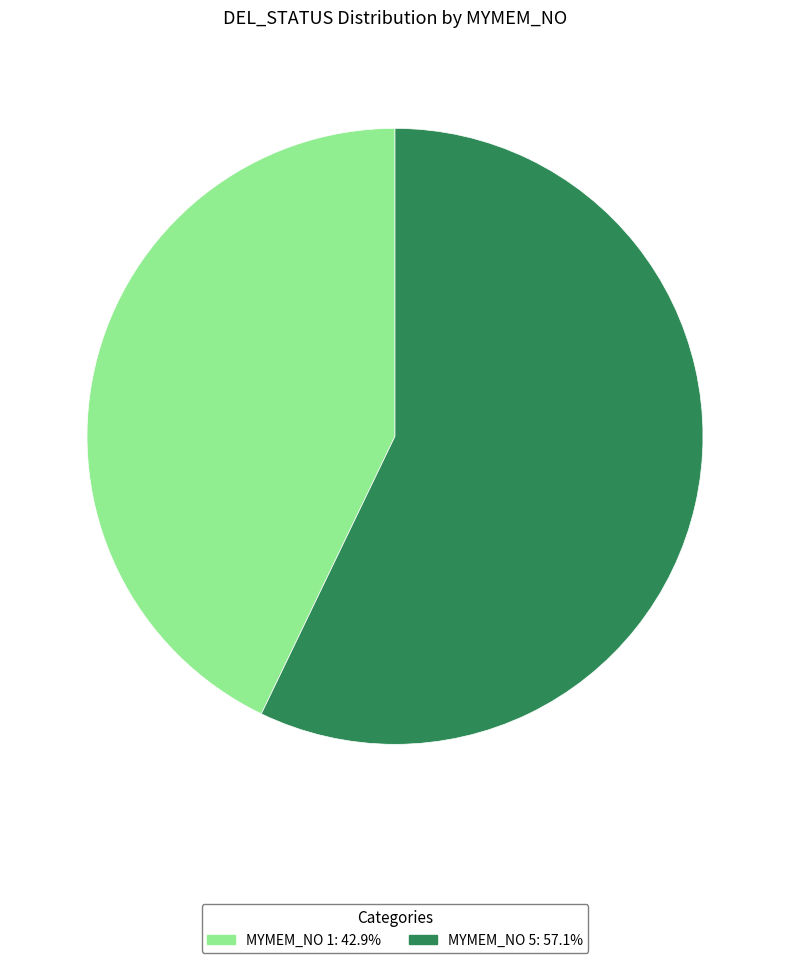

Does MYMEM_NO 5: 57.1% account for over 50% of the chart?

Yes